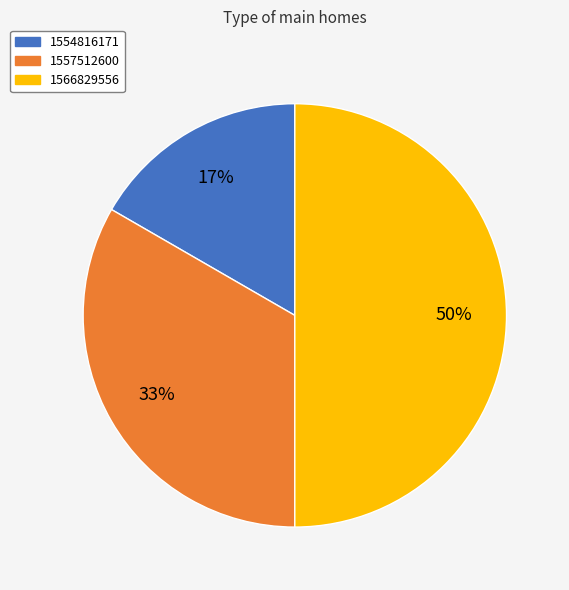

Count the number of slices in the pie.

3